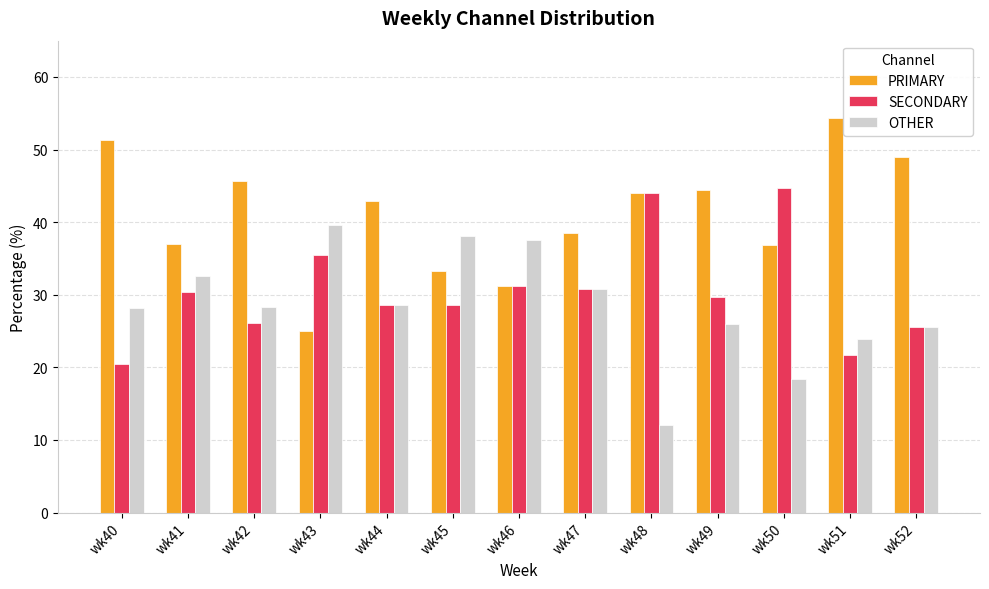

At how many categories does at least one series exceed 17?

13